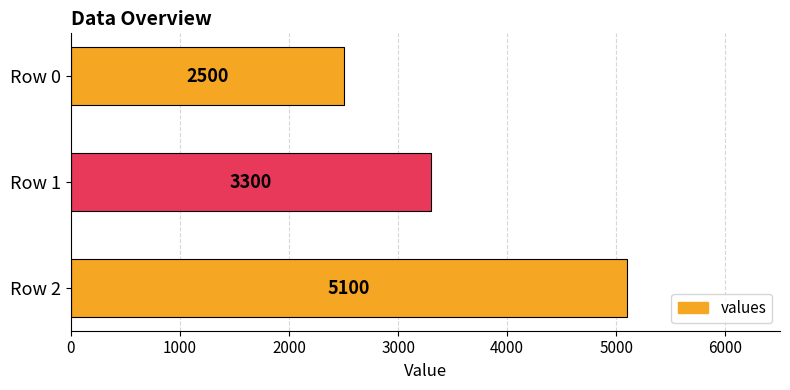

Rank the categories by value from highest to lowest.

Row 2, Row 1, Row 0